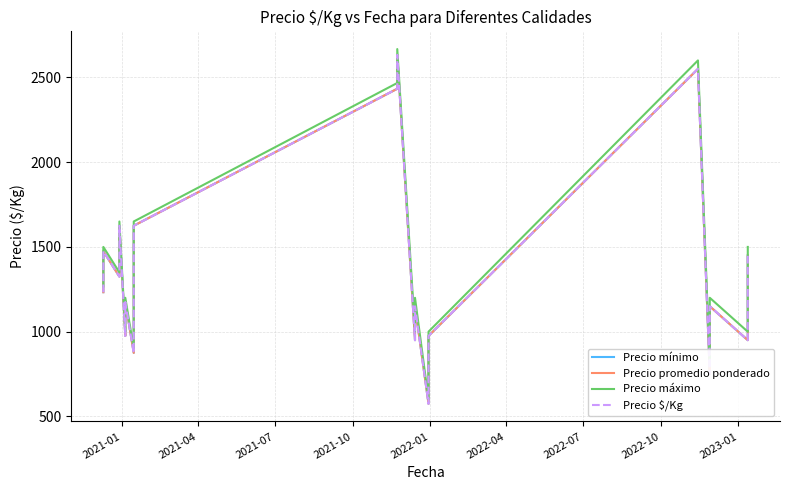

How many values in the Precio promedio ponderado series are below 1150?

18